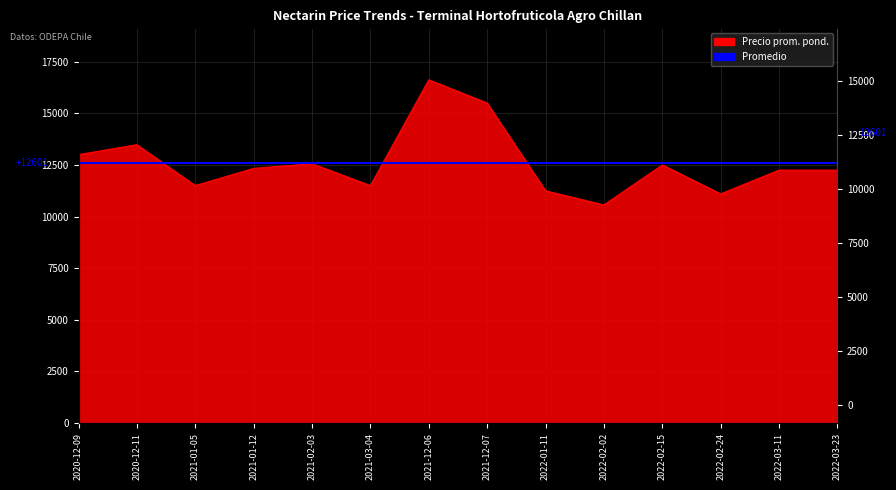

What is the label of the 13th point from the left?

2022-03-11